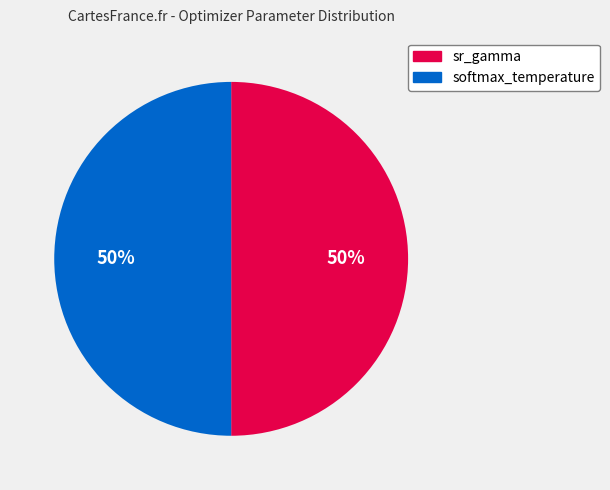

To the nearest percent, what is the difference between the sr_gamma and softmax_temperature slice percentages?

0%